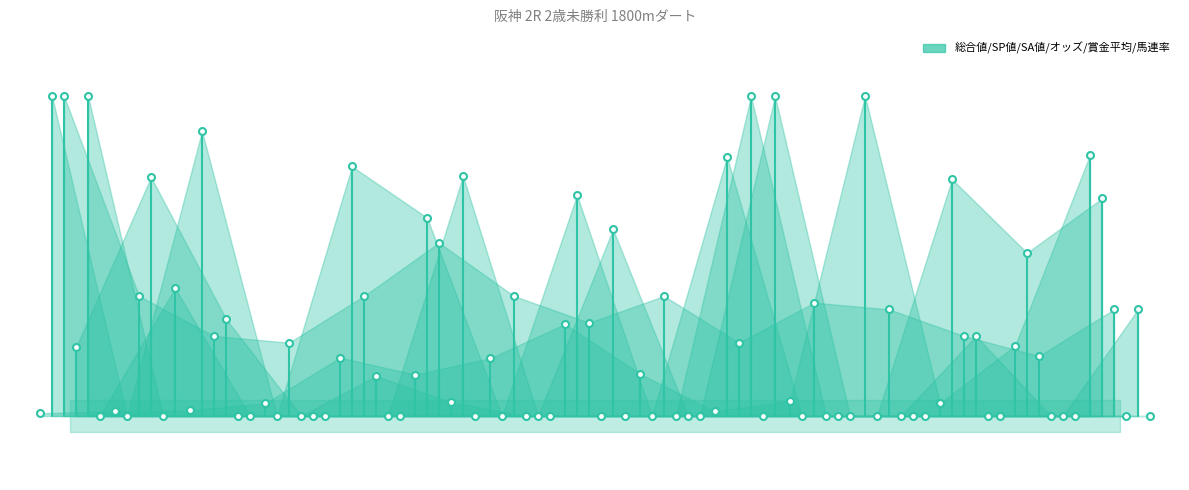

Reading left to right, list all the values displayed in this chart.

オッズ: 20.9	21.4	21.9	23.9	38.3	33.0	38.0	48.7	33.2	21.4	24.8	120.0	24.0	42.0	101.6
SA値: 120.0	20.0	109.0	20.0	98.0	82.0	20.0	89.0	20.0	101.0	20.0	20.0	94.0	71.0	88.0
総合値: 120.0	57.5	45.0	42.9	57.5	74.2	57.5	49.2	57.5	42.9	55.4	53.3	45.0	38.8	53.3
賞金平均: 41.4	94.6	50.4	20.0	32.5	24.3	20.0	20.0	20.0	120.0	20.0	20.0	45.0	20.0	20.0
SP値: 120.0	20.0	20.0	20.0	20.0	95.0	20.0	78.3	20.0	20.0	20.0	20.0	20.0	20.0	53.3
馬連率: 20.0	60.0	20.0	20.0	20.0	20.0	20.0	20.0	20.0	120.0	20.0	20.0	20.0	20.0	20.0